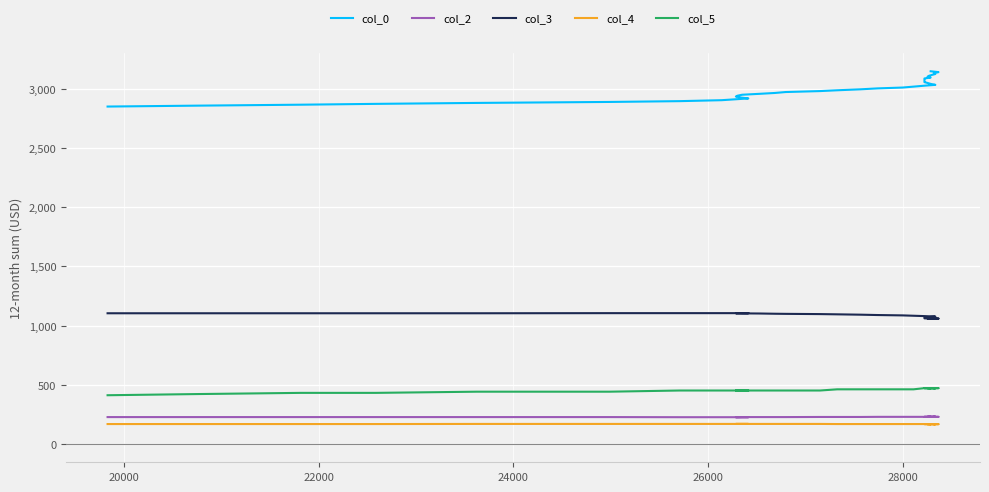

The value of col_4 at 35 is 294.0. True or false?

False